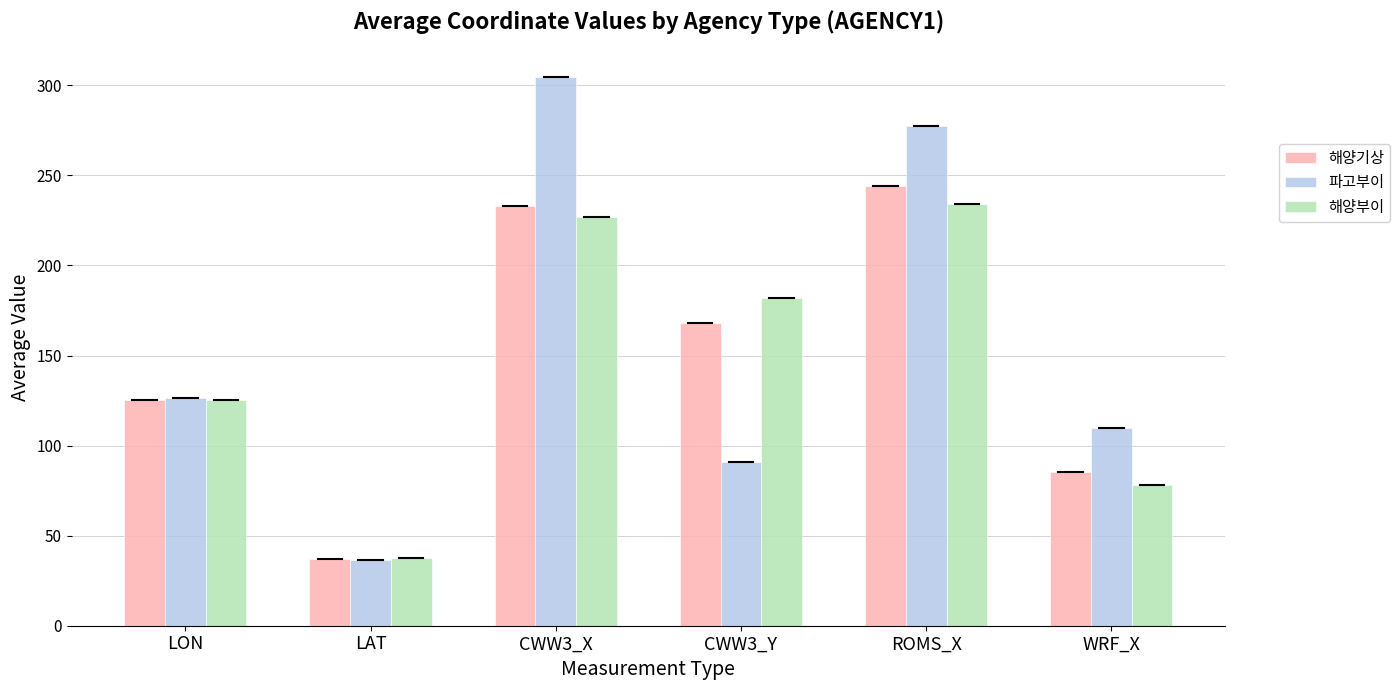

Where is 해양기상 nearest to the value 140?

LON